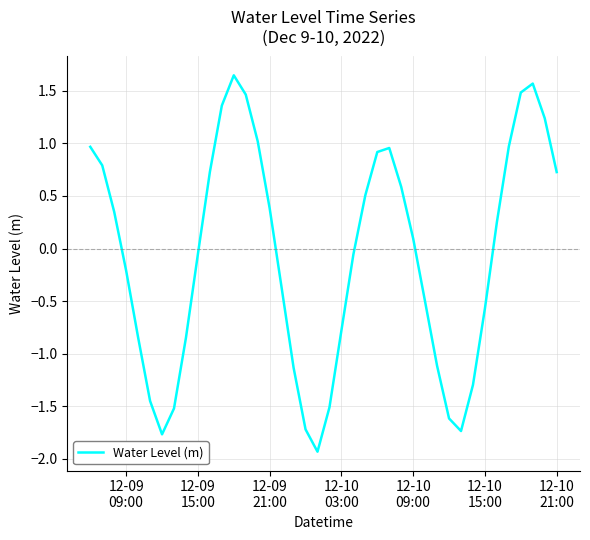

What is the minimum value shown in the chart?

-1.9